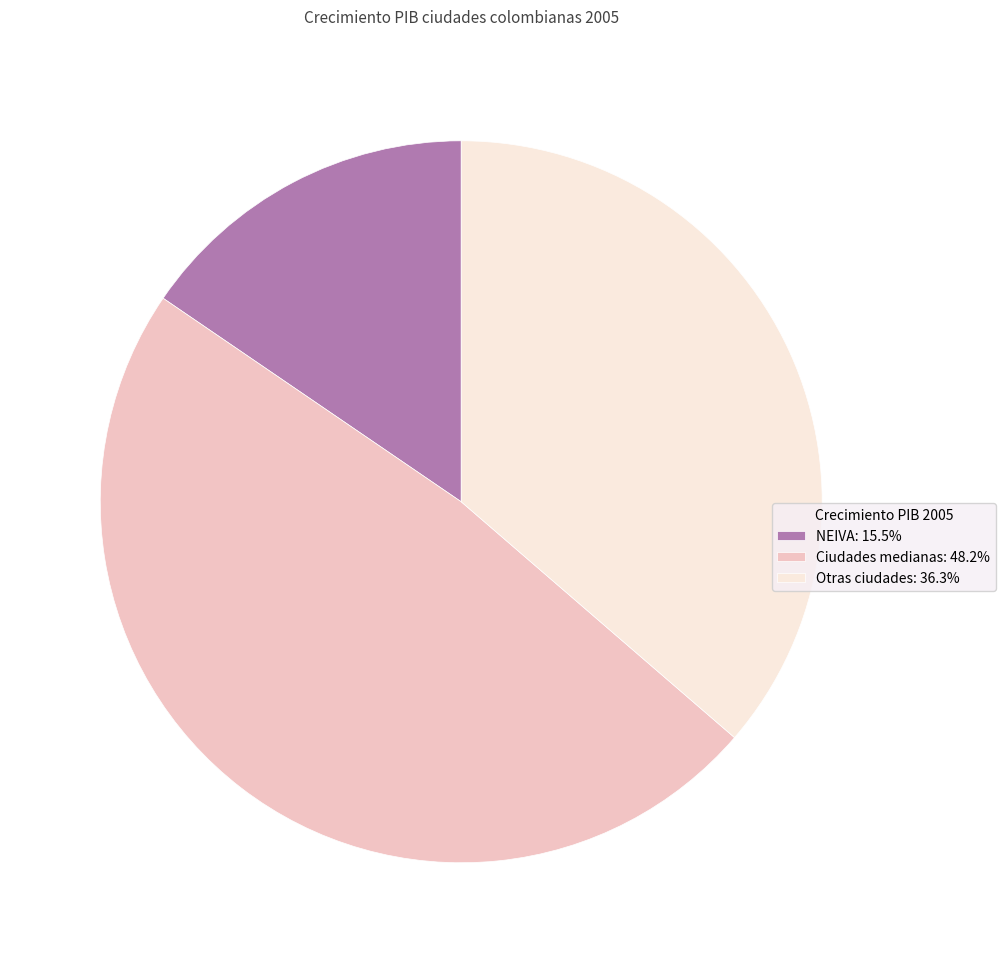

Do Ciudades medianas: 48.2% and Otras ciudades: 36.3% together represent more than half of the pie?

Yes